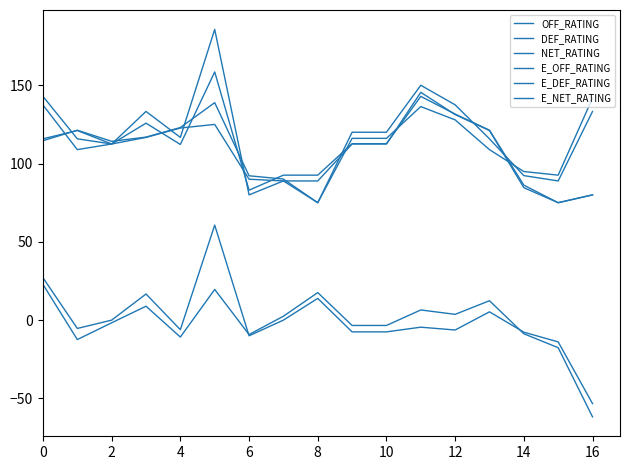

Does the chart display data point markers on the line(s)?

No